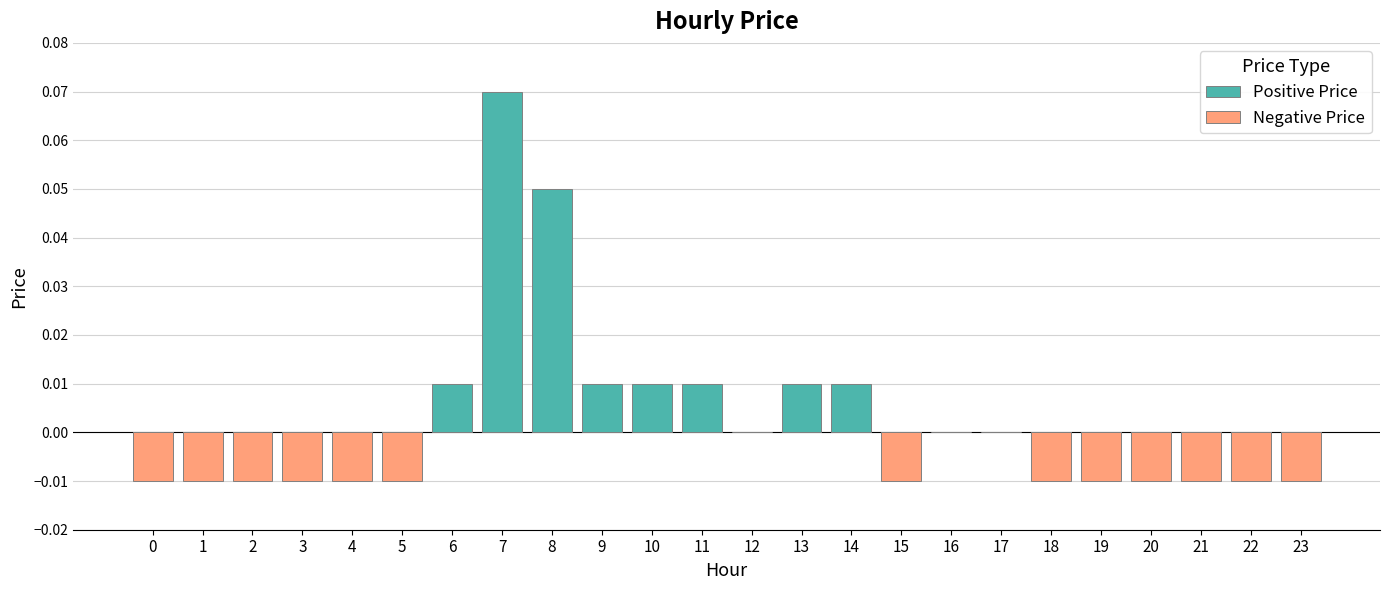

Does the chart contain stacked bars?

No